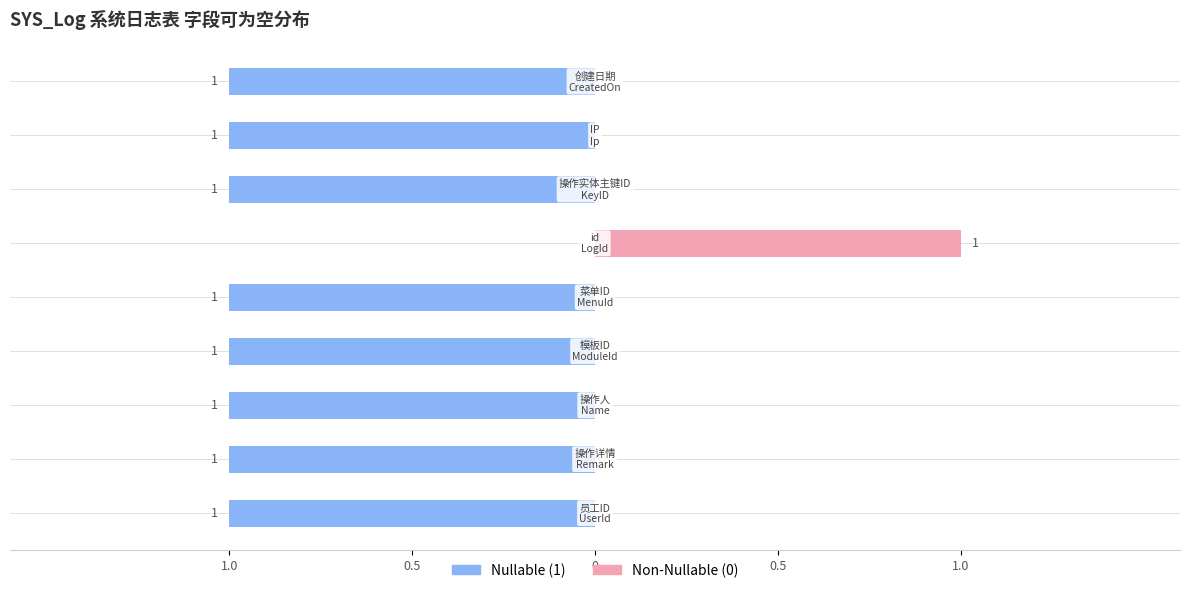

Between 5 and 0, which is larger?

5